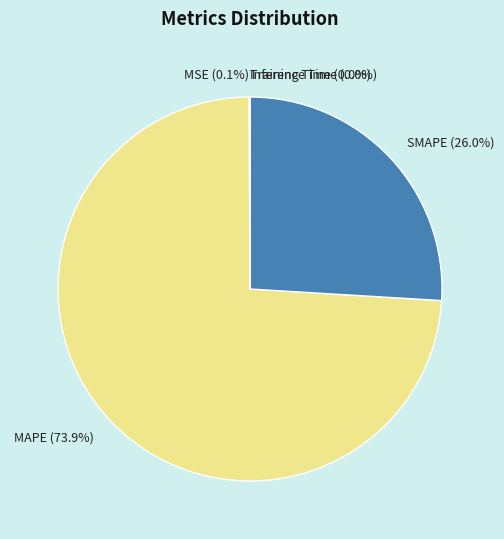

Between MAPE (73.9%) and SMAPE (26.0%), which is larger?

MAPE (73.9%)